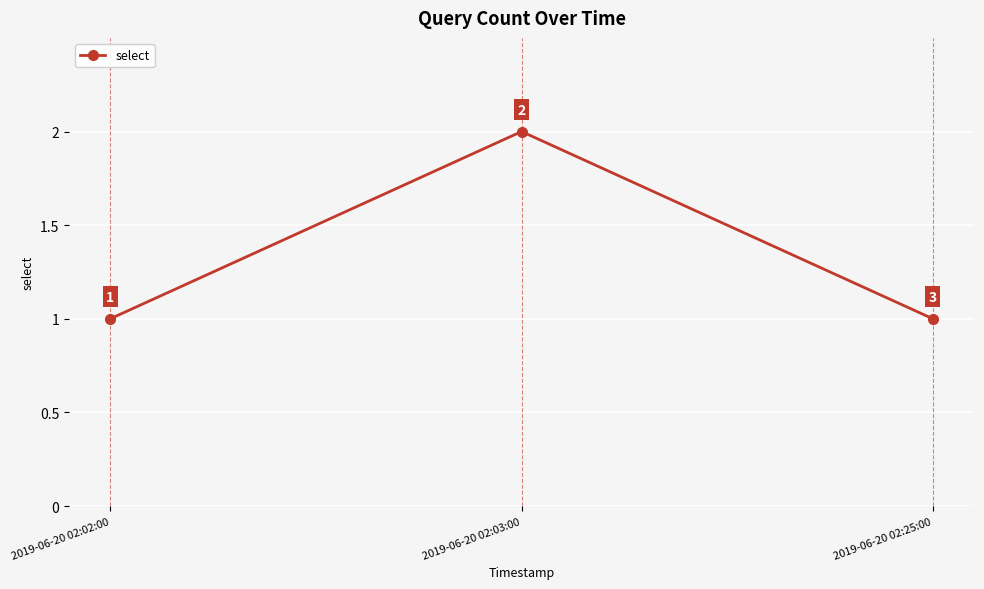

Reading left to right, extract all data points from this chart.

2019-06-20 02:02:00=1	2019-06-20 02:03:00=2	2019-06-20 02:25:00=1